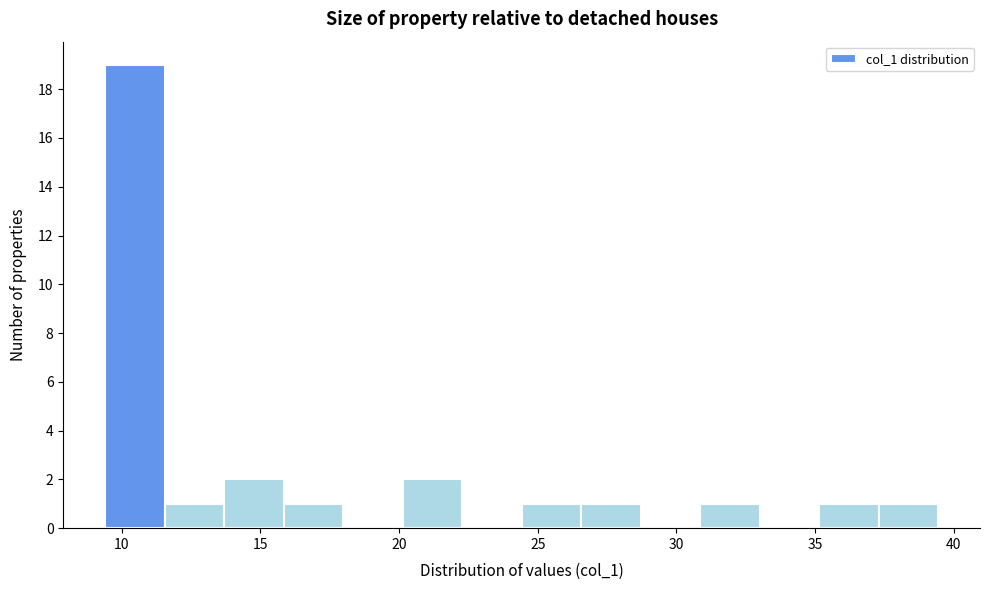

Reading left to right, transcribe this chart: for each bar, give the range it covers on the x-axis and its height. Neither the bar edges nor the heights are printed on the chart, so give them approximately, as read against the axes.

9.5 to 11.5: 19
11.5 to 13.5: 1
13.5 to 16.0: 2
16.0 to 18.0: 1
18.0 to 20.0: 0
20.0 to 22.5: 2
22.5 to 24.5: 0
24.5 to 26.5: 1
26.5 to 28.5: 1
28.5 to 31.0: 0
31.0 to 33.0: 1
33.0 to 35.0: 0
35.0 to 37.5: 1
37.5 to 39.5: 1